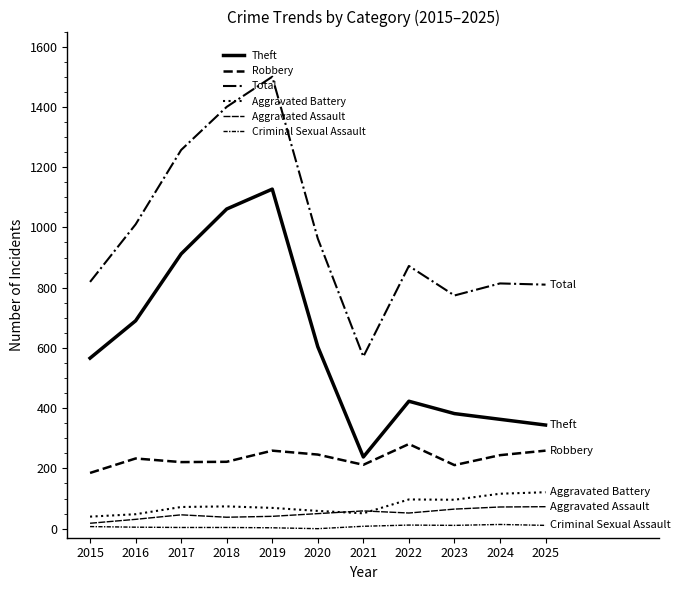

Is this an area chart (filled region under the line)?

No